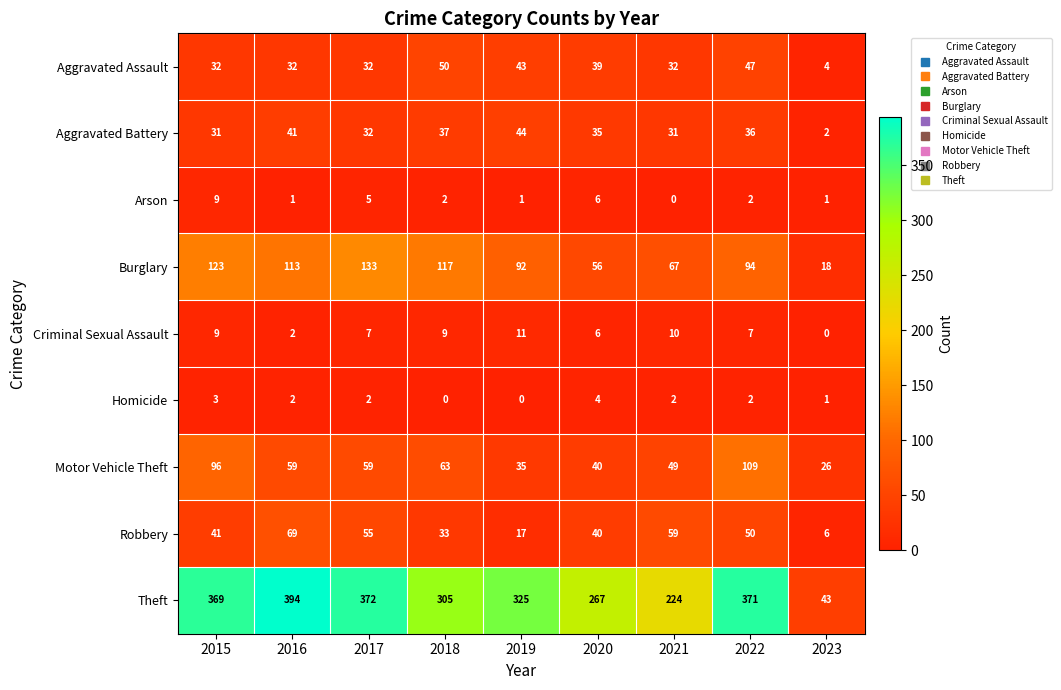

What is the difference between the Robbery values at 2016 and 2020?

29